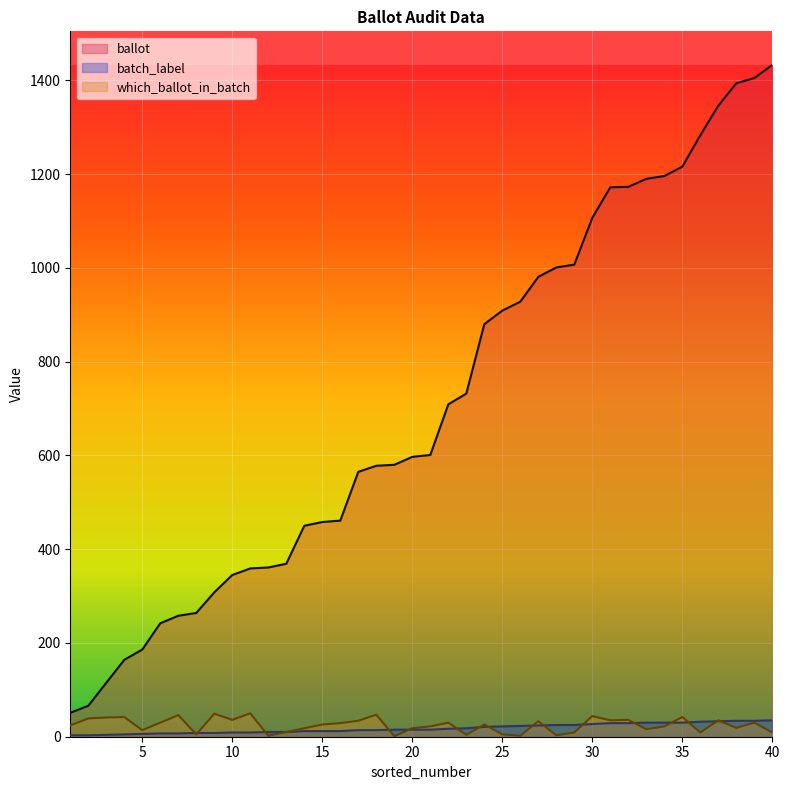

What is the average value of the ballot series?

711